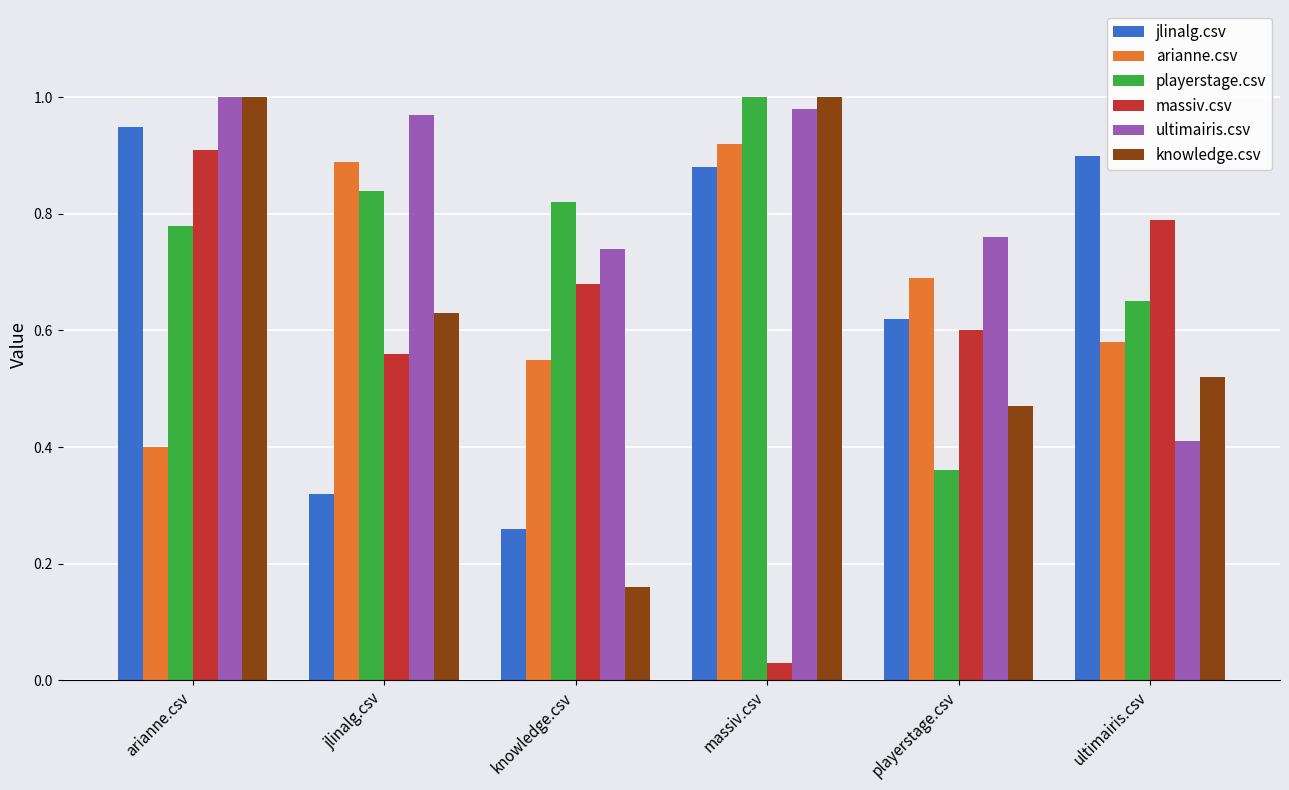

At which category is the sum across all series the highest?

arianne.csv